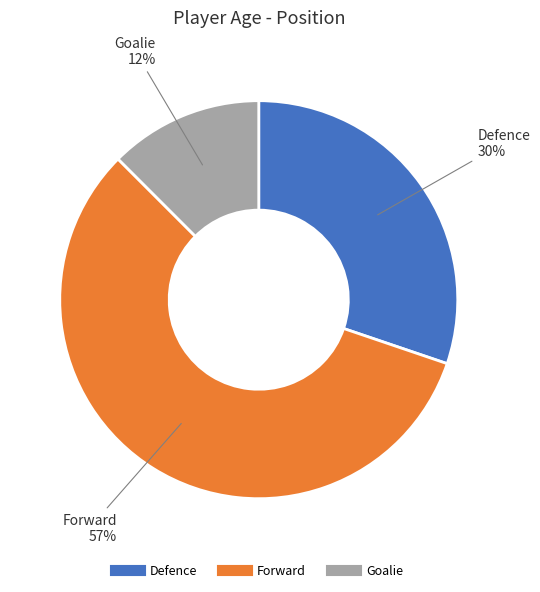

To the nearest percent, what is the combined percentage of Goalie and Forward?

70%